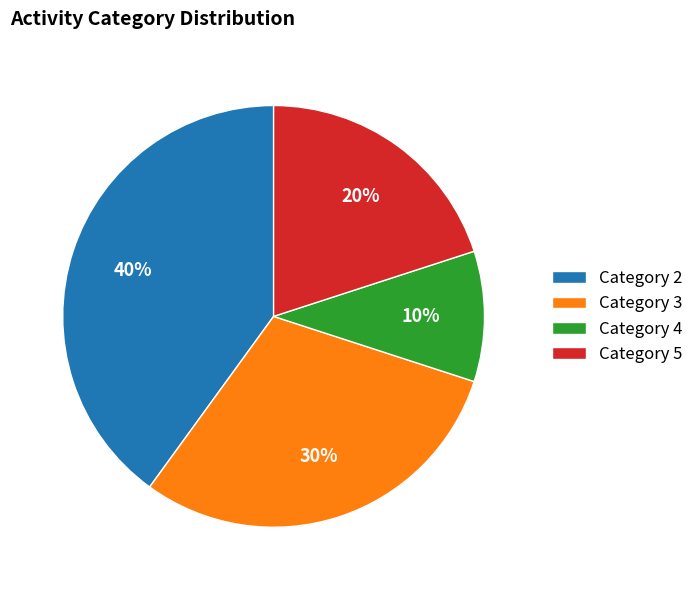

Is there any slice that represents more than half of the pie?

No